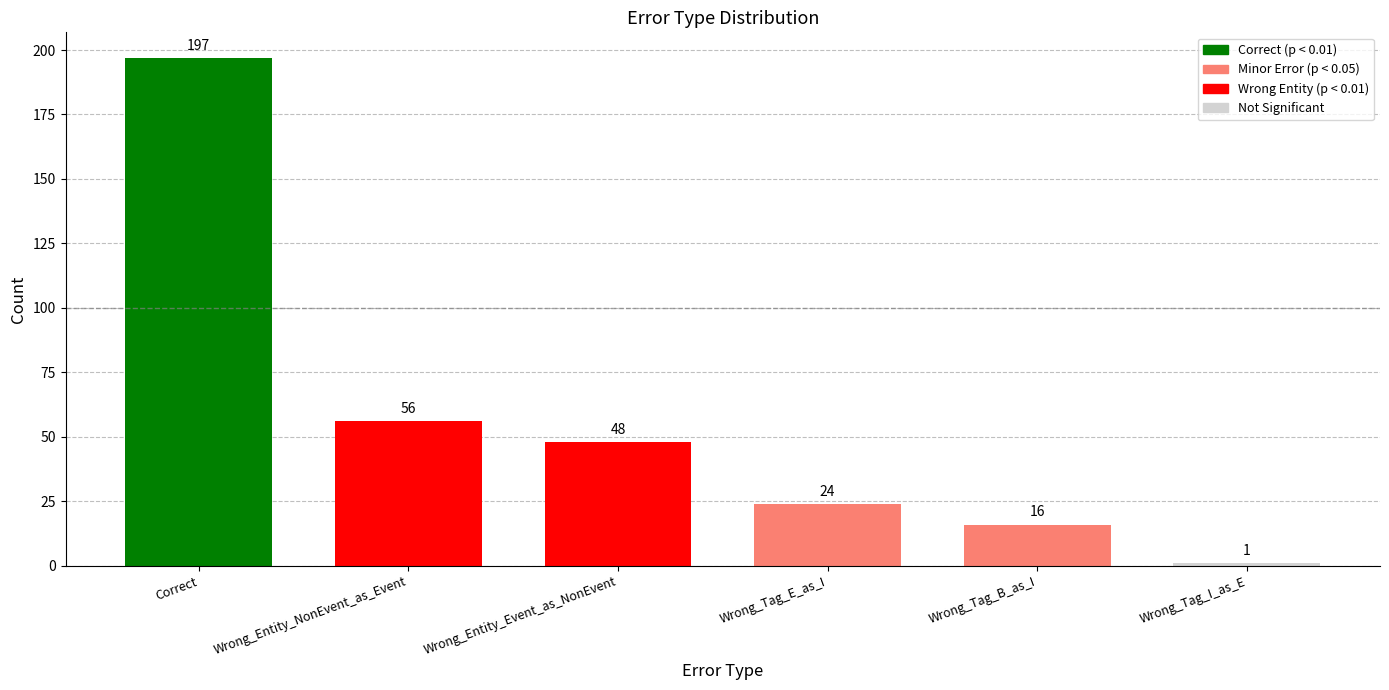

The chart shows a value of 16 at Wrong_Tag_B_as_I. True or false?

True